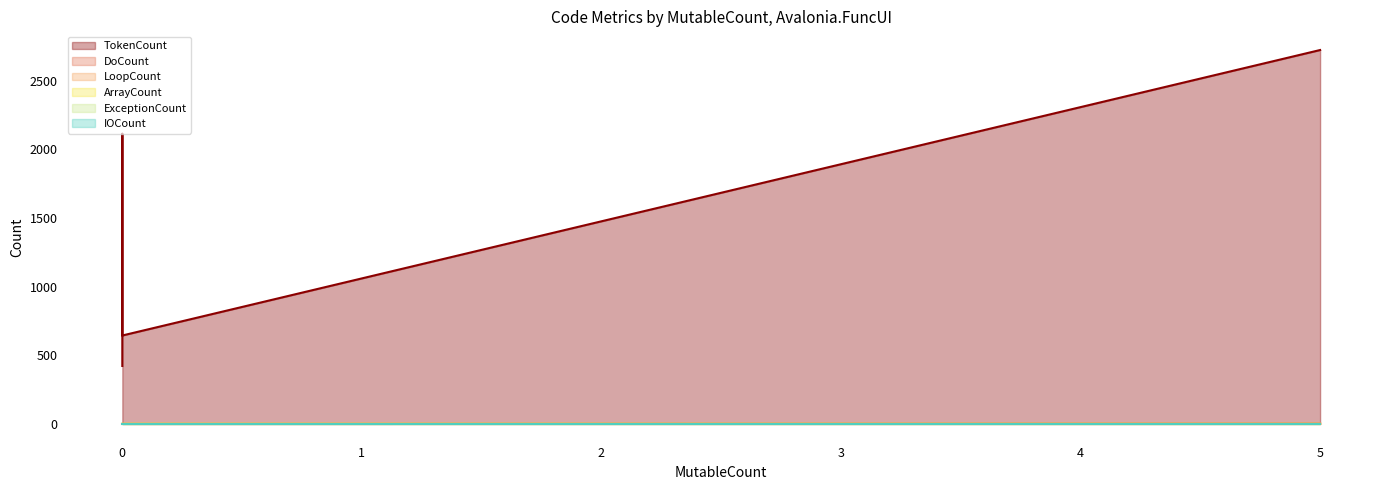

Rank the series at 0 from highest to lowest value.

TokenCount, DoCount, LoopCount, ArrayCount, ExceptionCount, IOCount